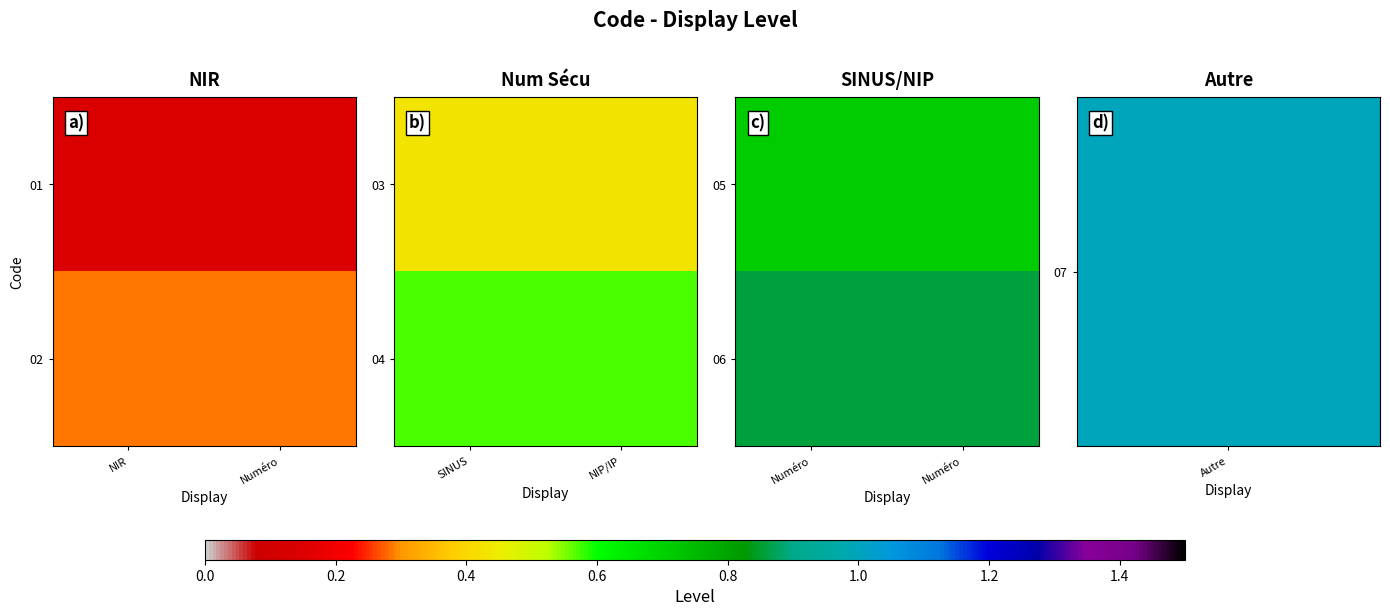

Read the 05 value at Numéro.

0.7